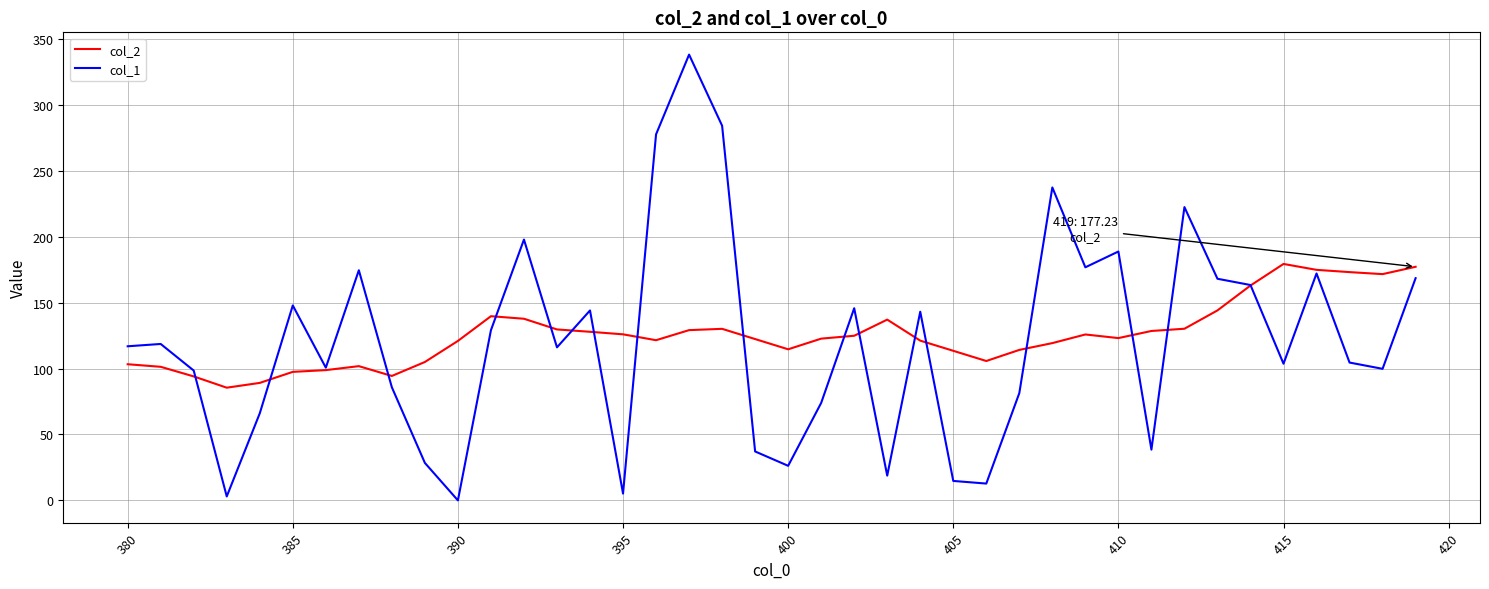

What is the highest value of the col_2 series?

179.4